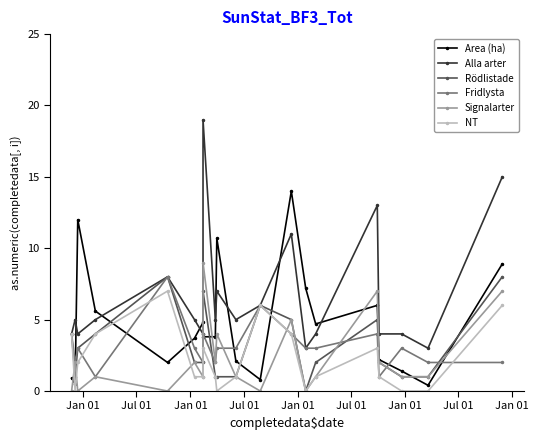

Count the Rödlistade values in the range 1 to 5.

15